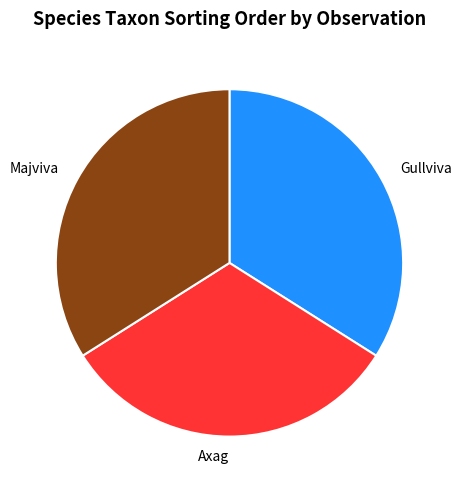

Do Axag and Majviva together represent more than half of the pie?

Yes